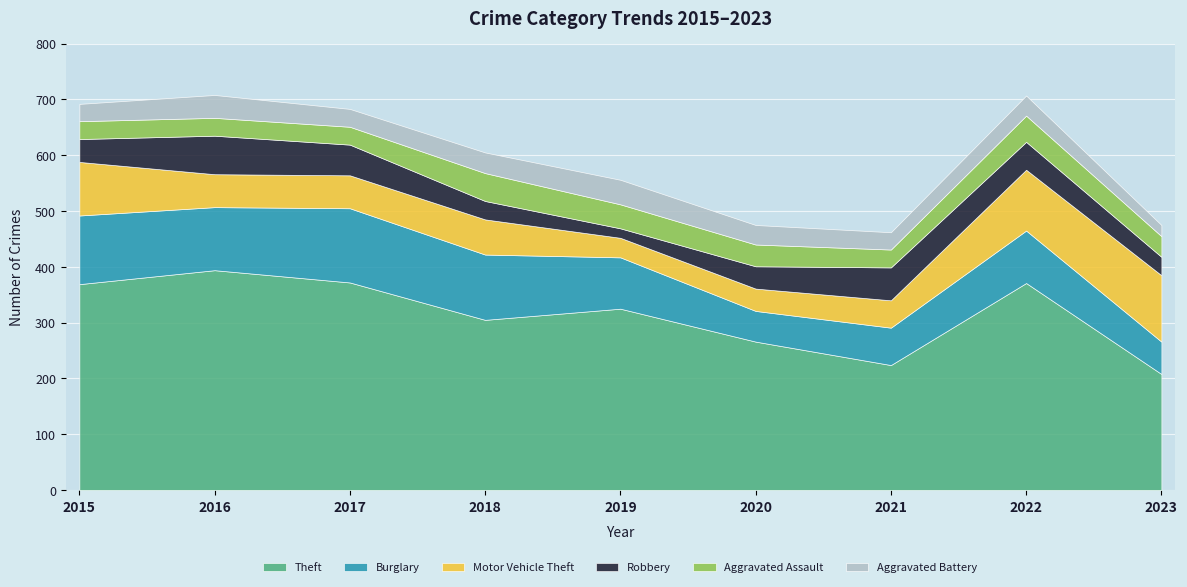

True or false: Aggravated Battery and Theft intersect in this chart.

False